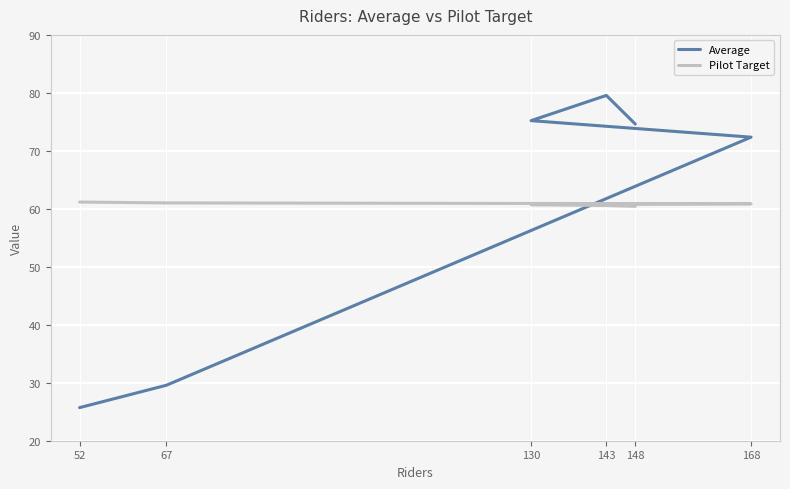

How many lines are shown in the chart?

2